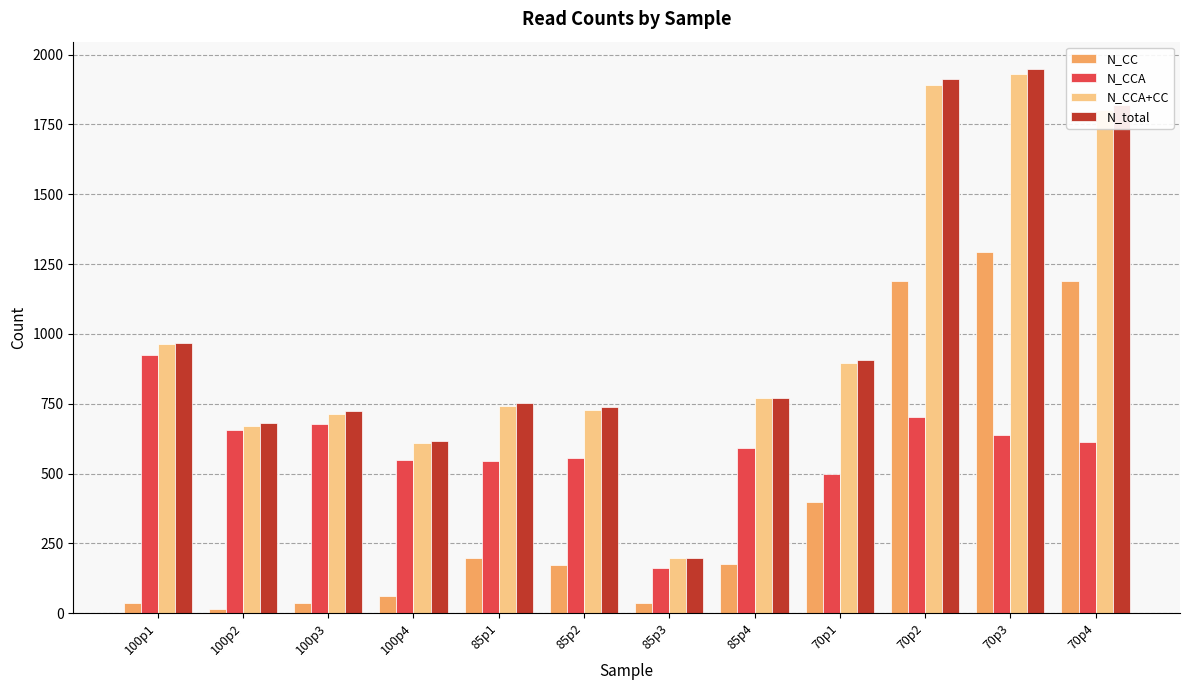

How many data points does each series have?

12